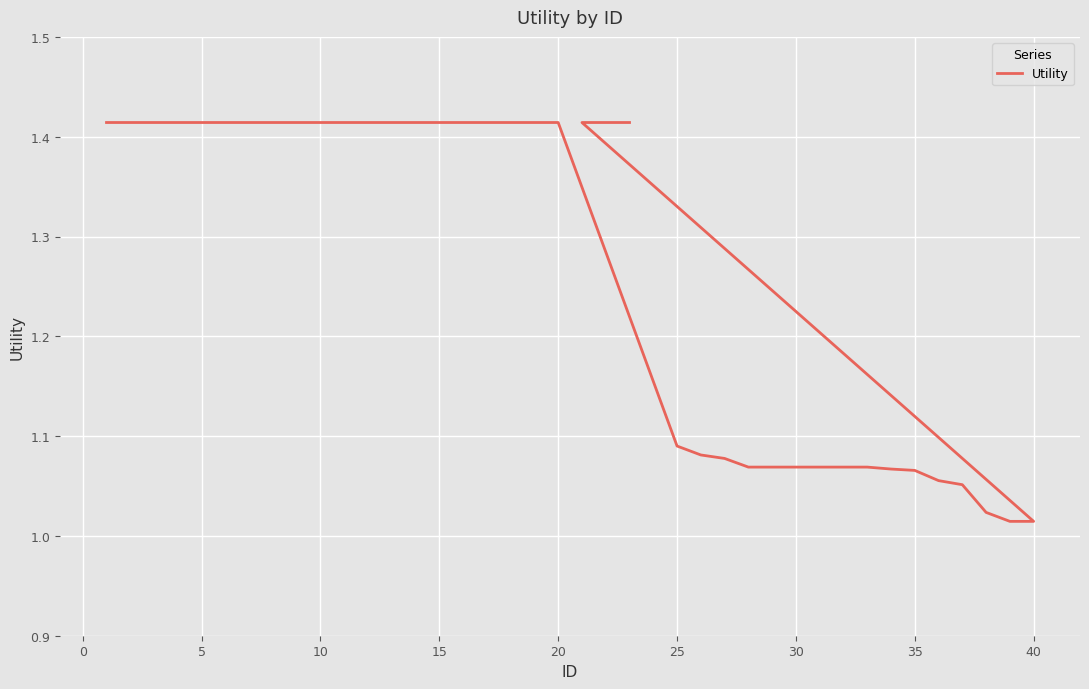

What is the change in value from 20 to 30?

-0.3